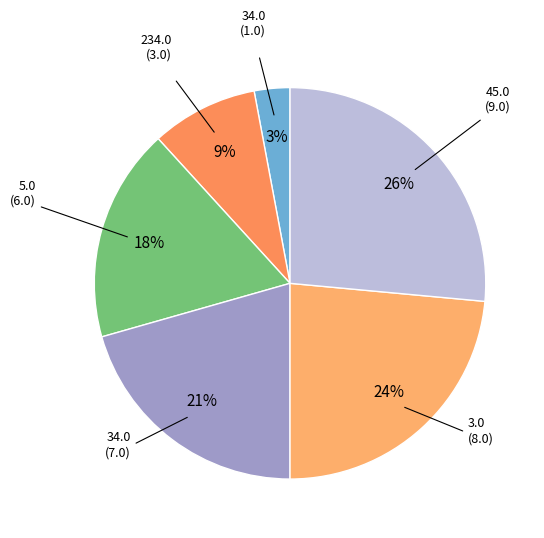

How many slices are in this pie chart?

6